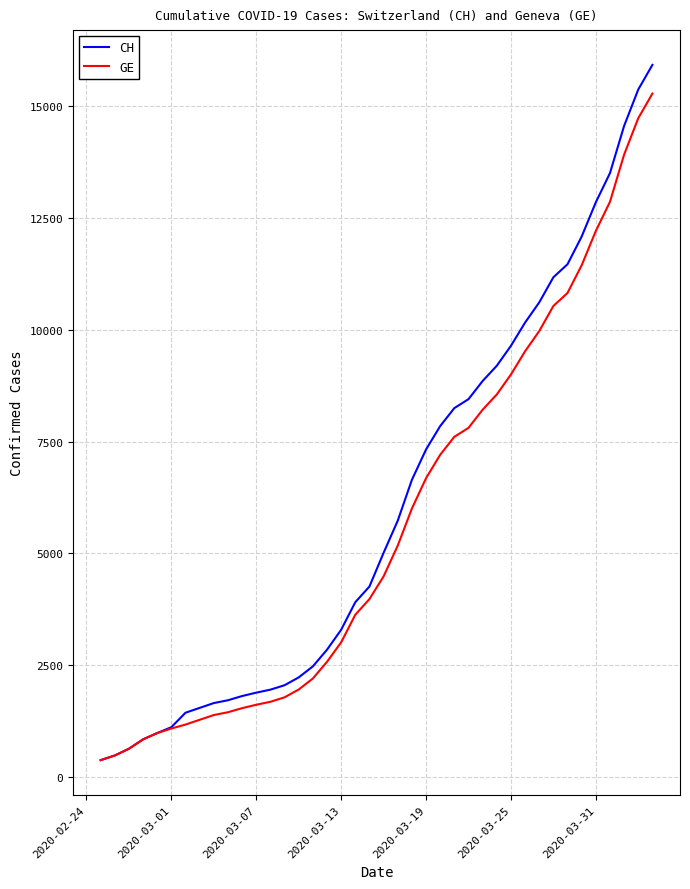

What is the minimum value for CH?

375